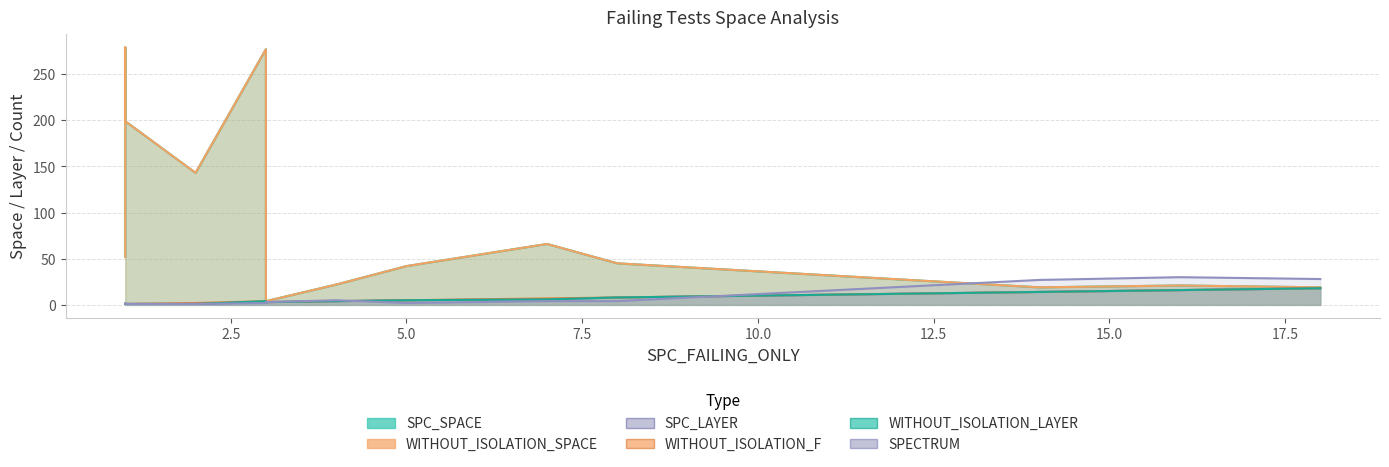

List the series in order of their peak value, highest first.

SPC_SPACE, WITHOUT_ISOLATION_SPACE, SPECTRUM, SPC_LAYER, WITHOUT_ISOLATION_F, WITHOUT_ISOLATION_LAYER